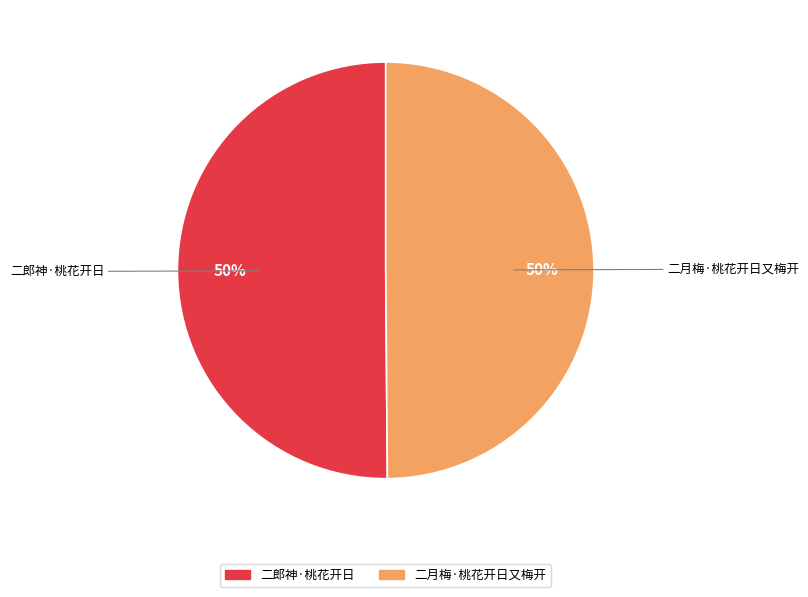

Is the sum of 二月梅·桃花开日又梅开 and 二郎神·桃花开日 greater than half?

Yes